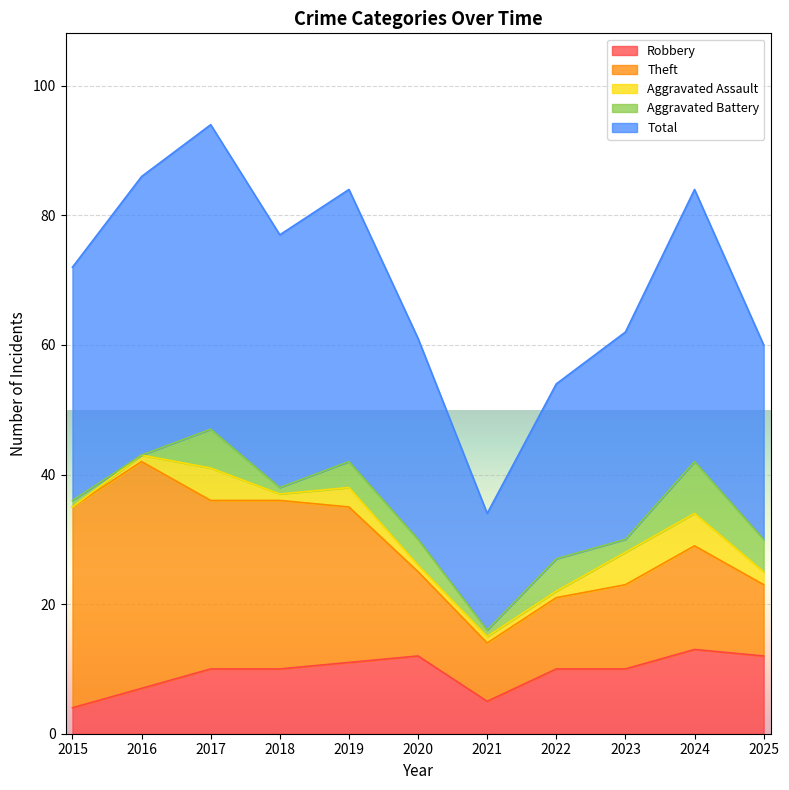

At which category does the chart reach its peak across all series?

2017